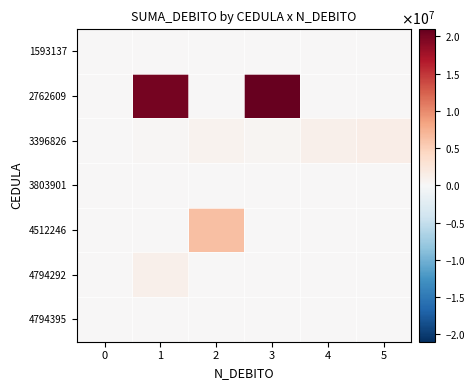

Count the number of categories in the chart.

6